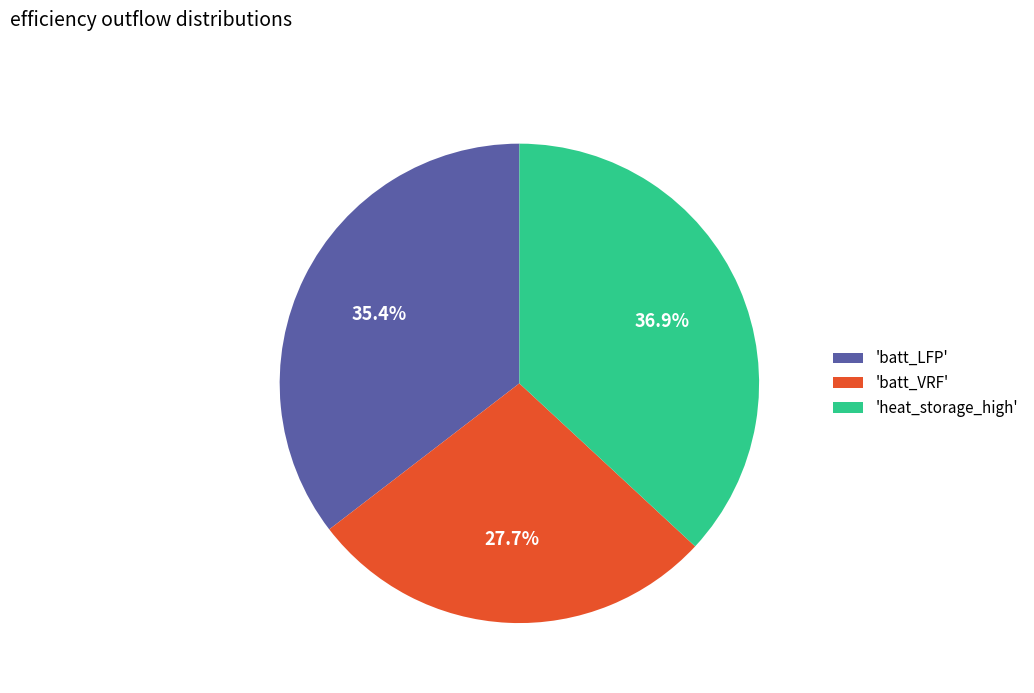

Which has a higher value, 'heat_storage_high' or 'batt_VRF'?

'heat_storage_high'